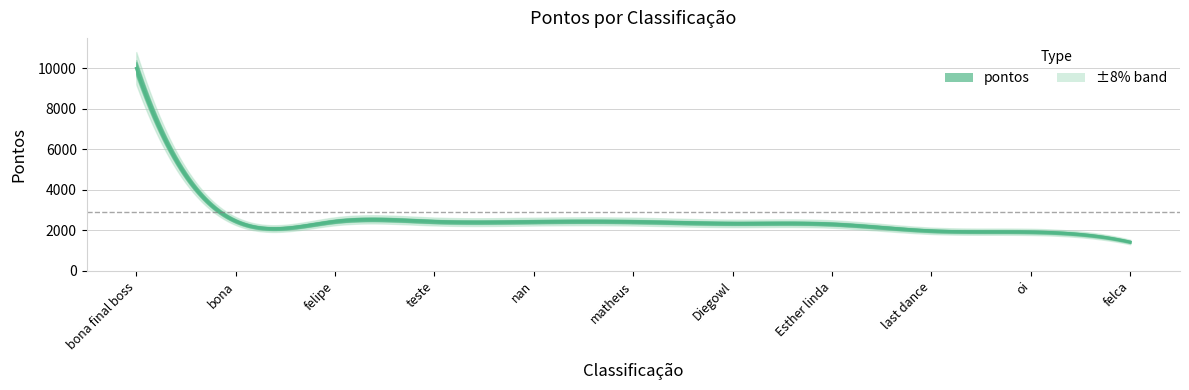

Which label corresponds to the largest value in the chart?

bona final boss